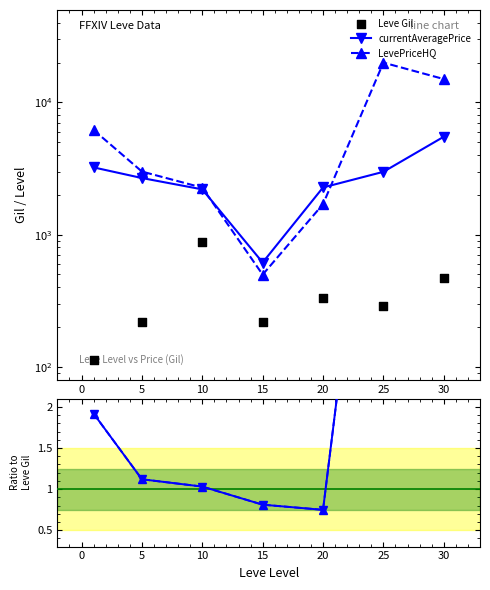

Which series contains the highest Y value?

LevePriceHQ